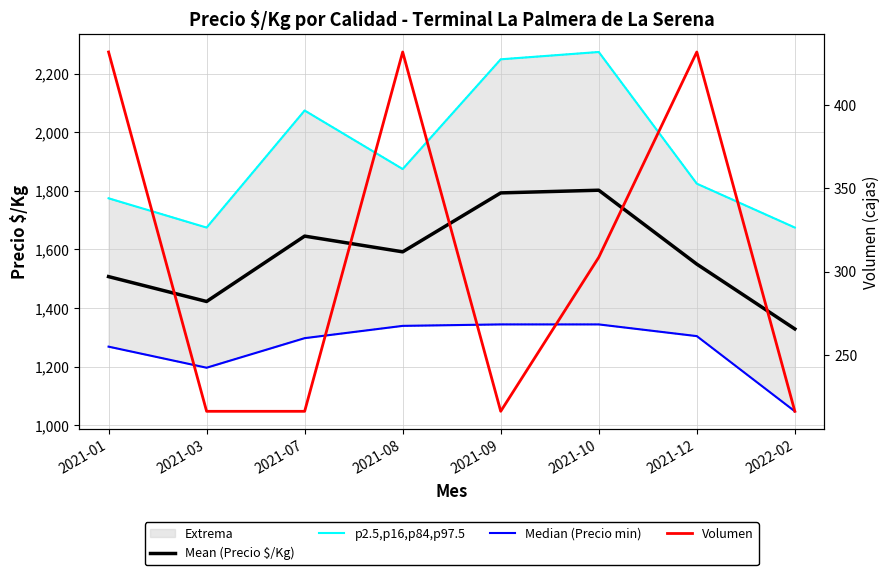

What is the value of the Median (Precio min) point at the 2nd from the left?

1196.0